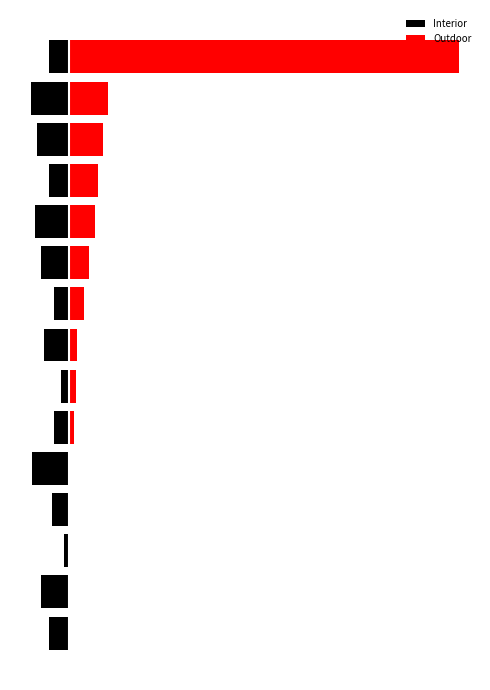

Between 6 and 7, which series saw the biggest shift?

Interior